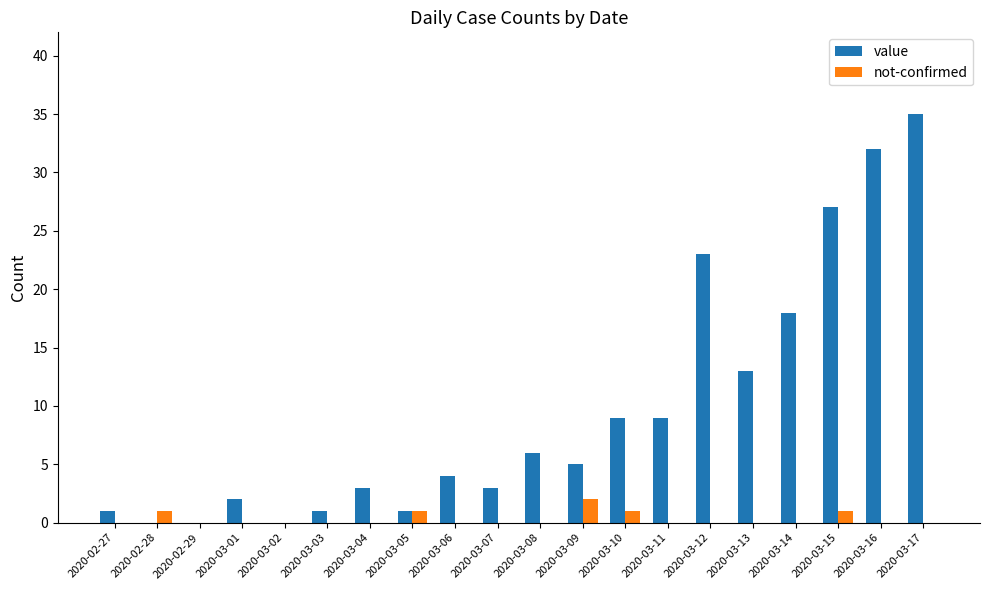

Reading left to right, transcribe all the data shown in this chart.

value: 2020-02-27=1	2020-02-28=0	2020-02-29=0	2020-03-01=2	2020-03-02=0	2020-03-03=1	2020-03-04=3	2020-03-05=1	2020-03-06=4	2020-03-07=3	2020-03-08=6	2020-03-09=5	2020-03-10=9	2020-03-11=9	2020-03-12=23	2020-03-13=13	2020-03-14=18	2020-03-15=27	2020-03-16=32	2020-03-17=35
not-confirmed: 2020-02-27=0	2020-02-28=1	2020-02-29=0	2020-03-01=0	2020-03-02=0	2020-03-03=0	2020-03-04=0	2020-03-05=1	2020-03-06=0	2020-03-07=0	2020-03-08=0	2020-03-09=2	2020-03-10=1	2020-03-11=0	2020-03-12=0	2020-03-13=0	2020-03-14=0	2020-03-15=1	2020-03-16=0	2020-03-17=0